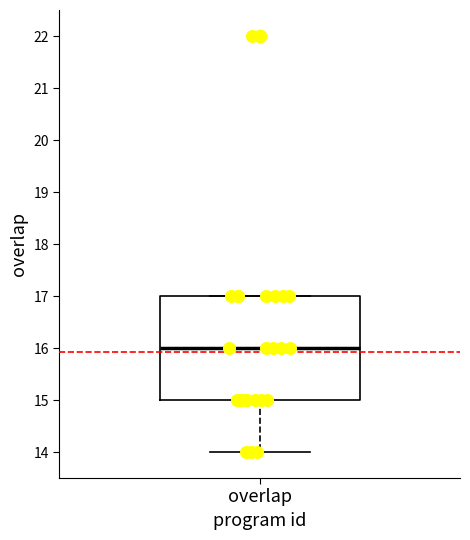

Transcribe this box plot: give where the median line is, the range the box spans, and where the two whiskers end, as read against the y-axis. The values are not printed on the chart, so give them approximately, as read against the axis.

median 16, box 15 to 17, whiskers 14 to 17